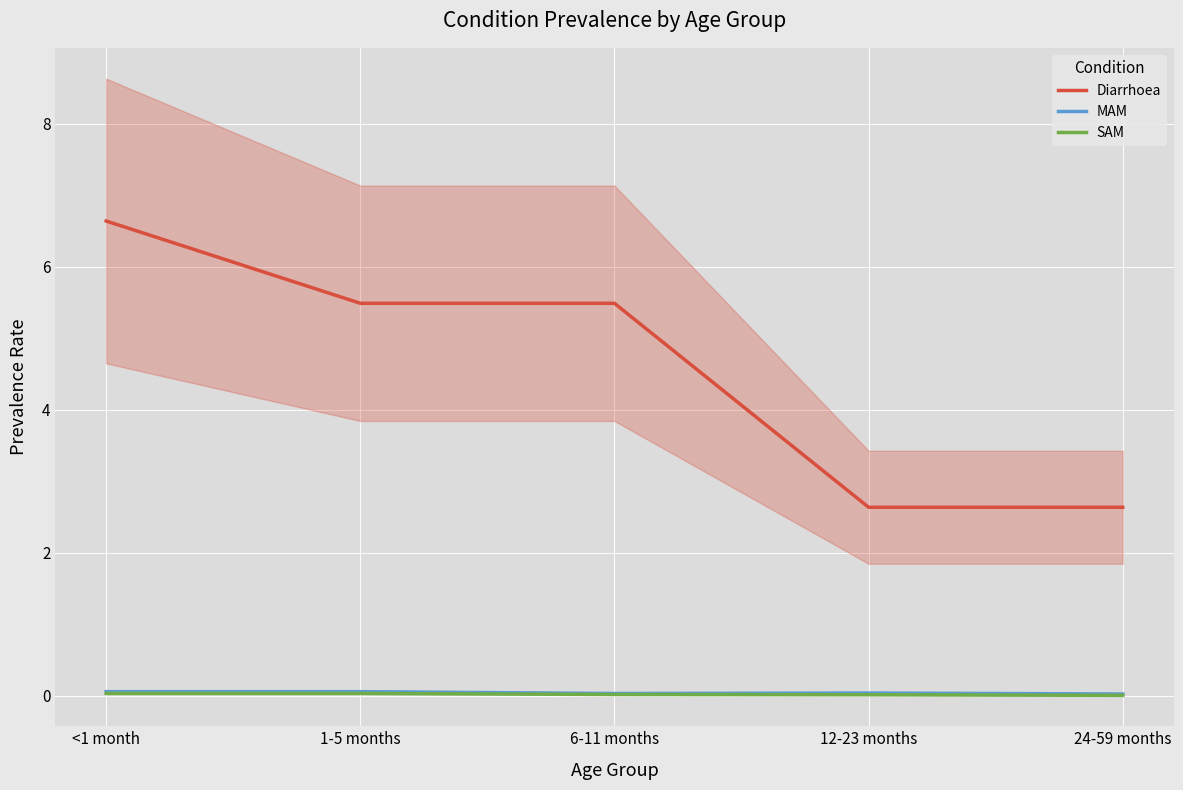

Rank the categories by Diarrhoea value from lowest to highest.

12-23 months, 24-59 months, 1-5 months, 6-11 months, <1 month